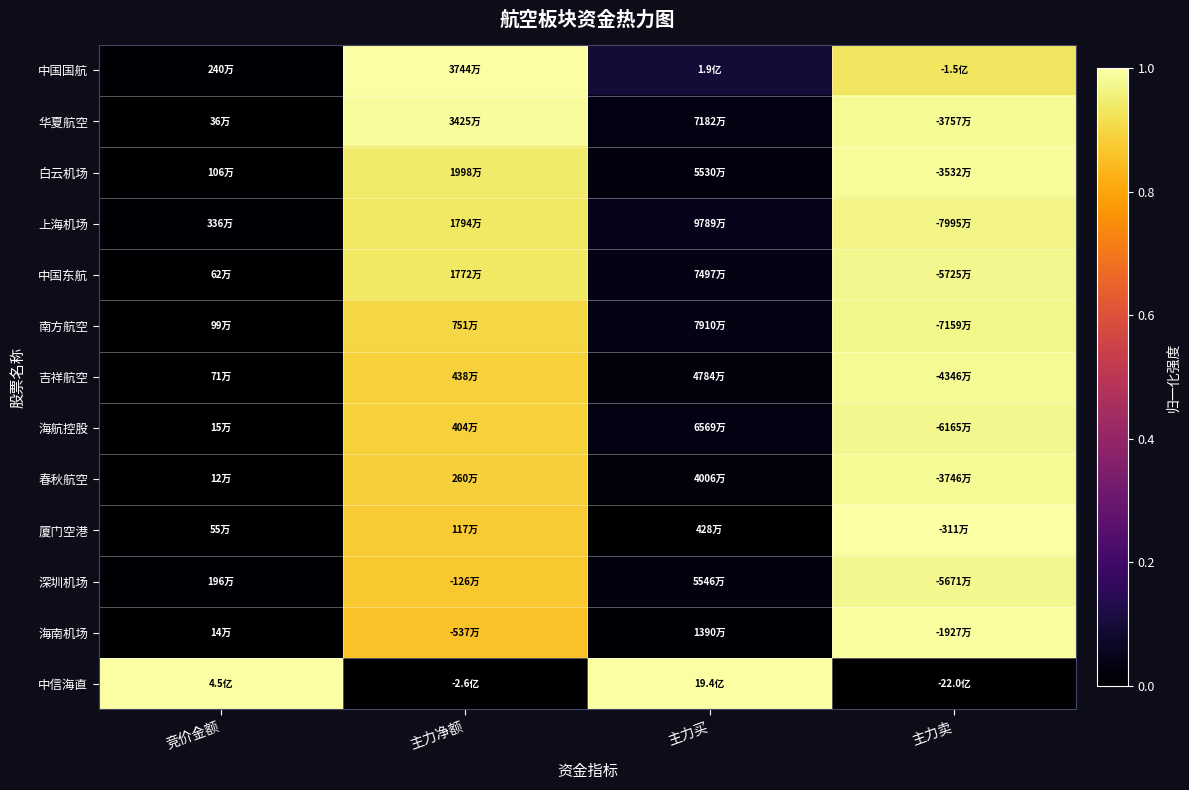

Which series has the largest total across all categories?

中国国航